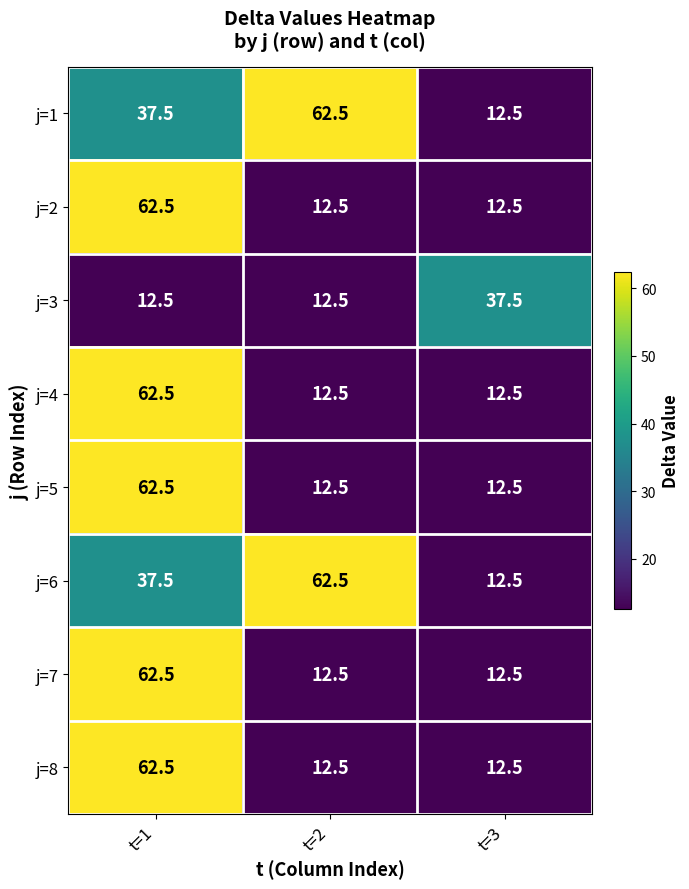

True or false: j=4 has a value of 20.4 at t=3.

False